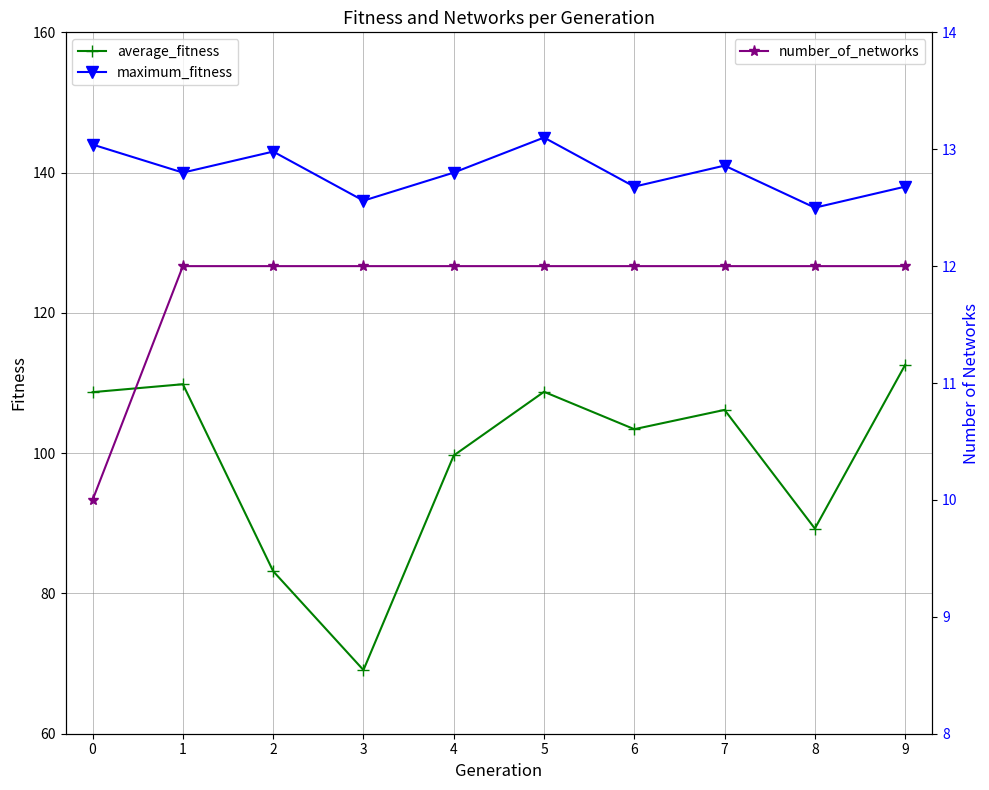

Where is average_fitness nearest to the value 90?

8